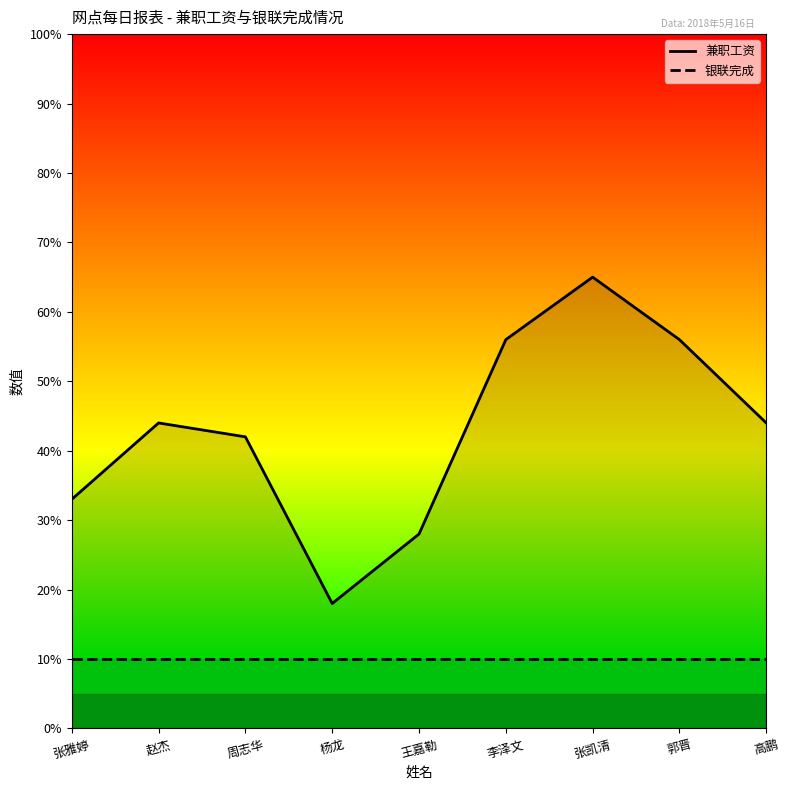

Which series has the widest spread of values?

兼职工资